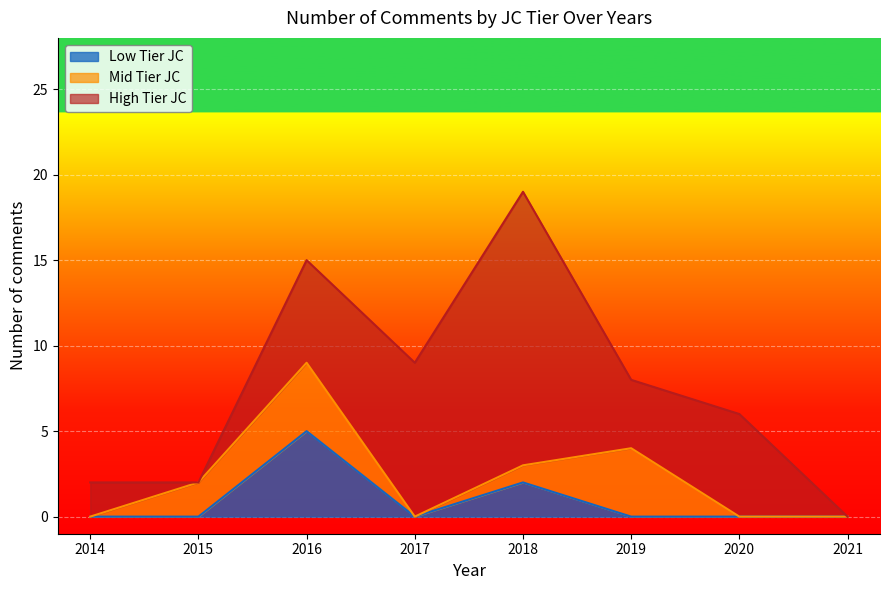

What is the approximate value of High Tier JC at 2020?

6